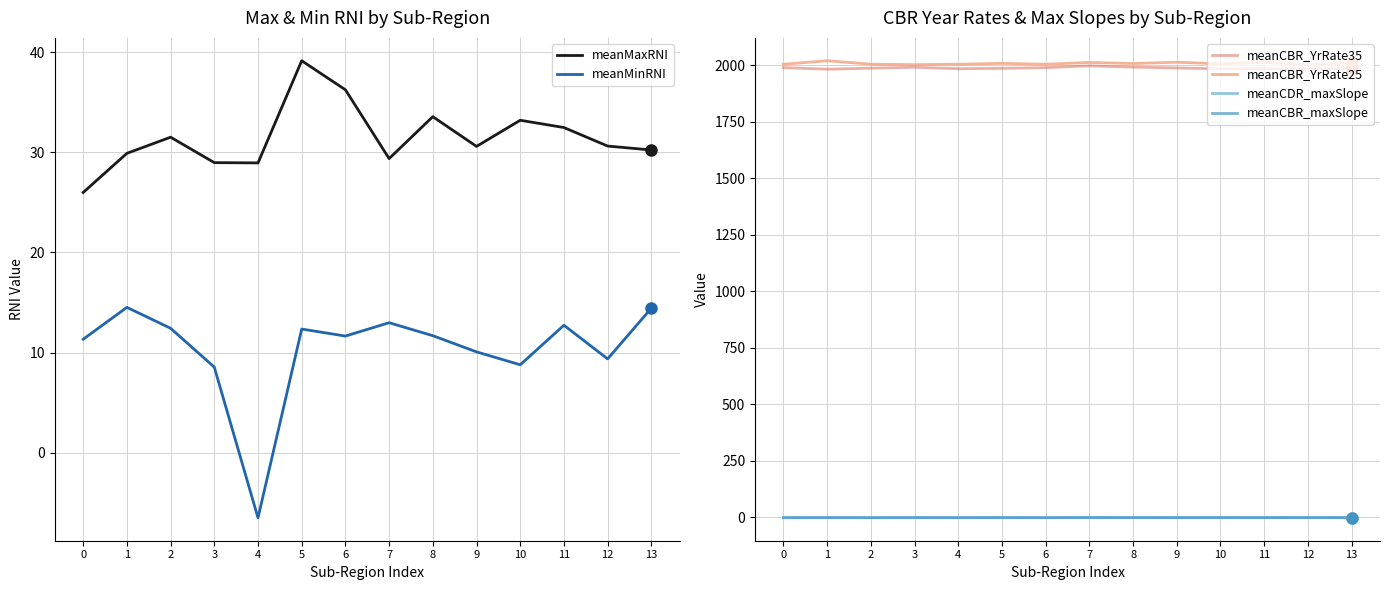

Between 2 and 4, which is larger?

2